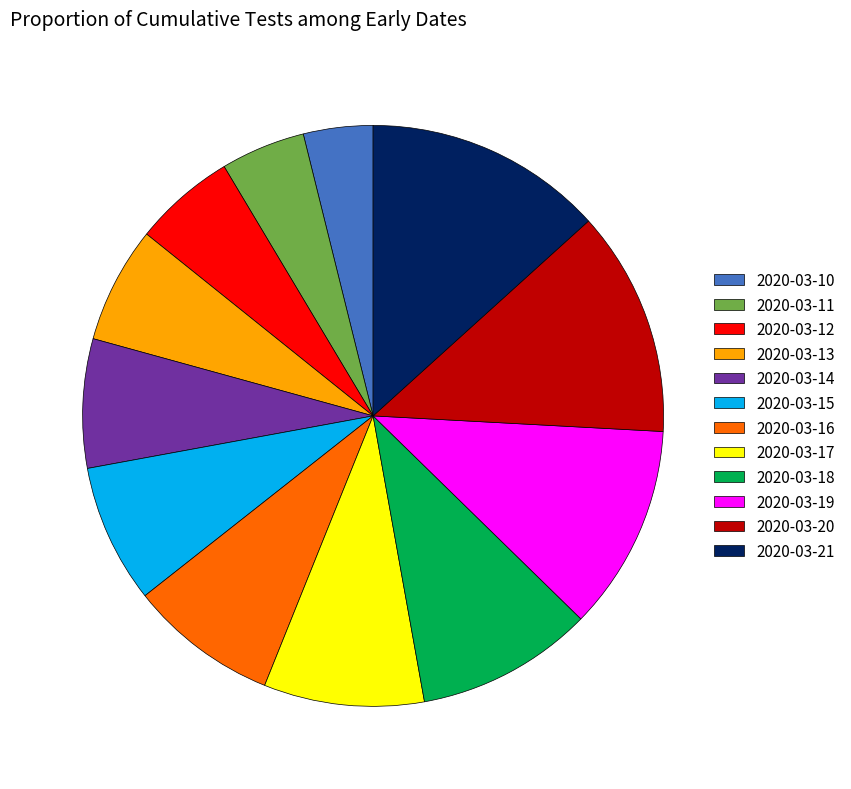

Count the number of slices in the pie.

12